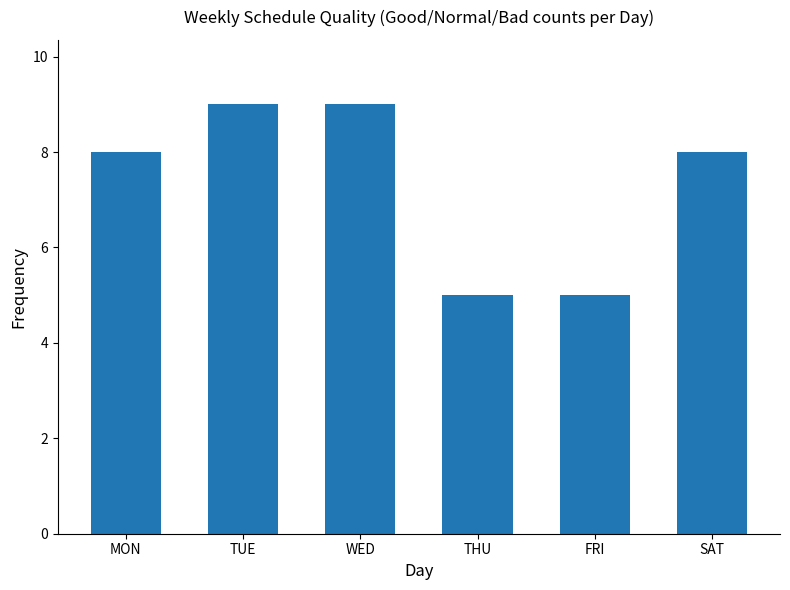

Count the values in the range 5 to 9.

6